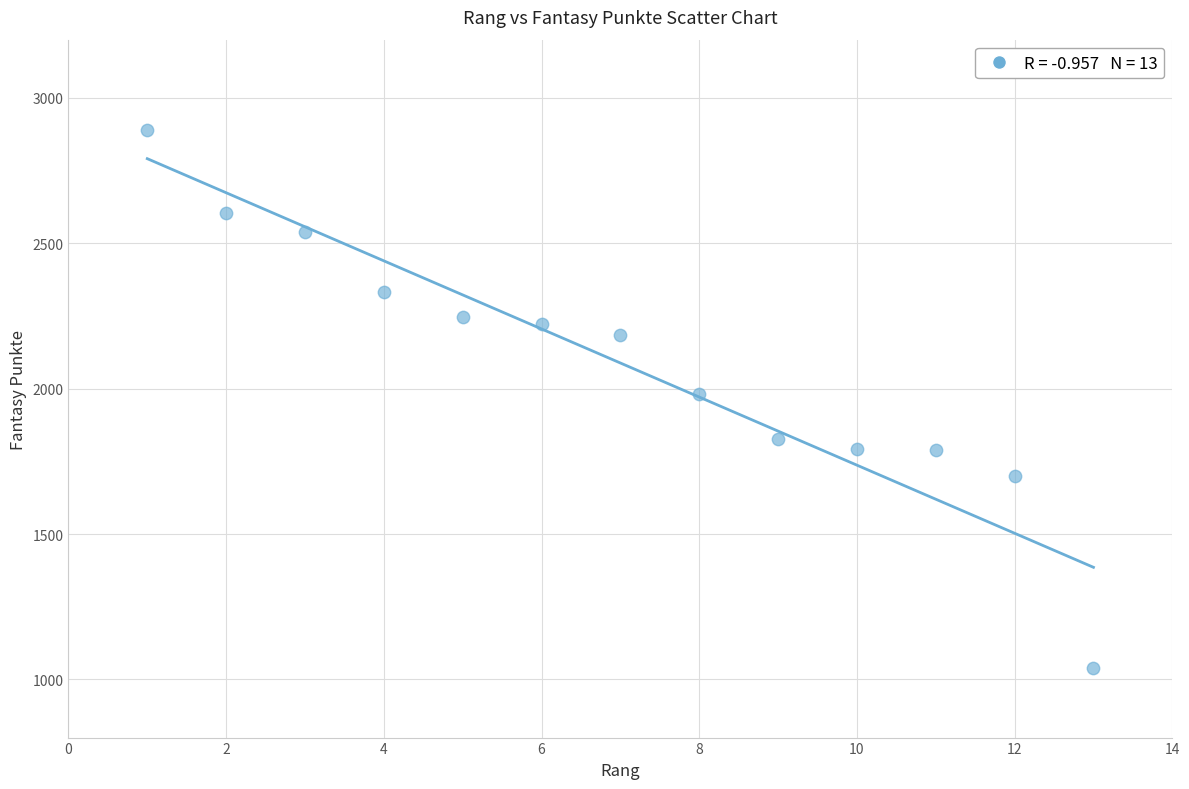

What is the range of X values (max minus min)?

12